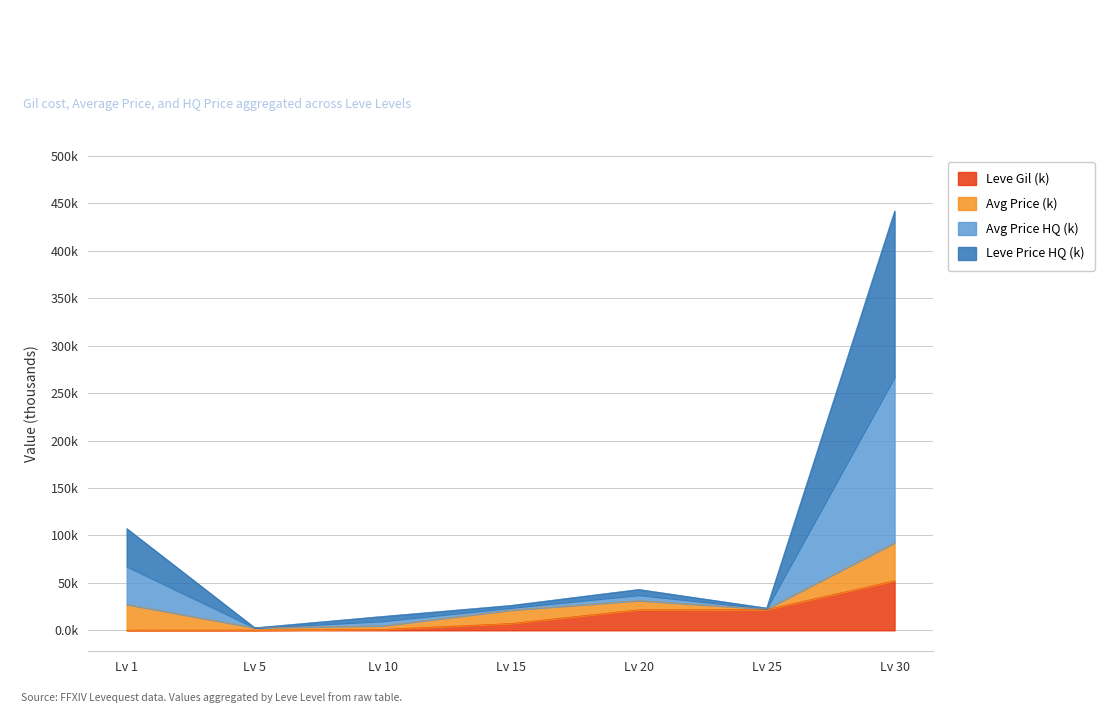

In currentAveragePriceHQ, how many points are lower than both neighbors (excluding endpoints)?

2